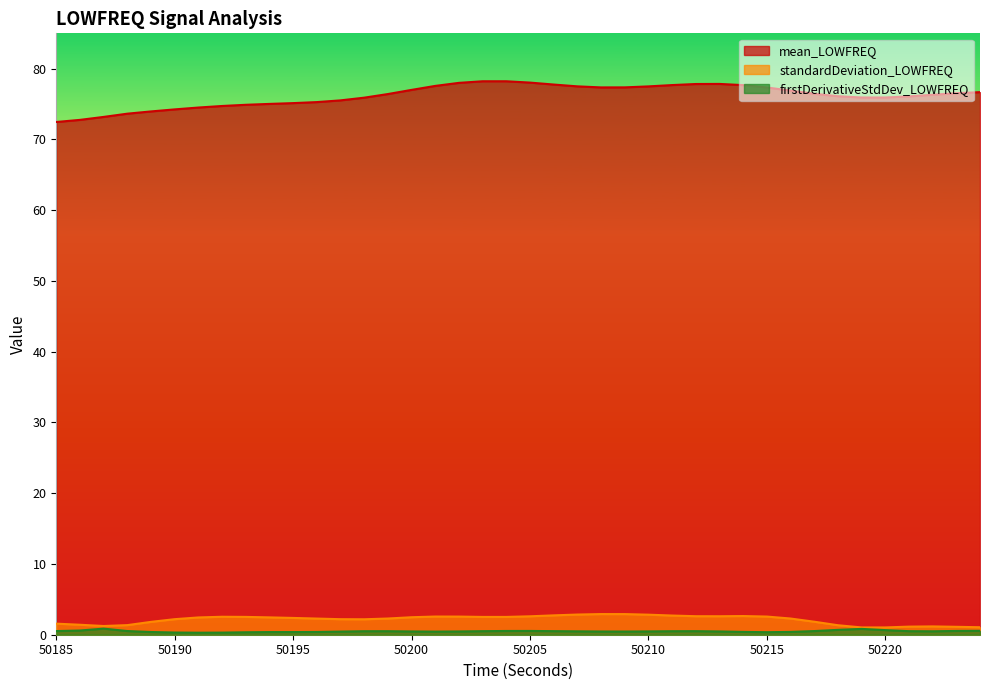

At which category does standardDeviation_LOWFREQ reach its first local valley?

50187